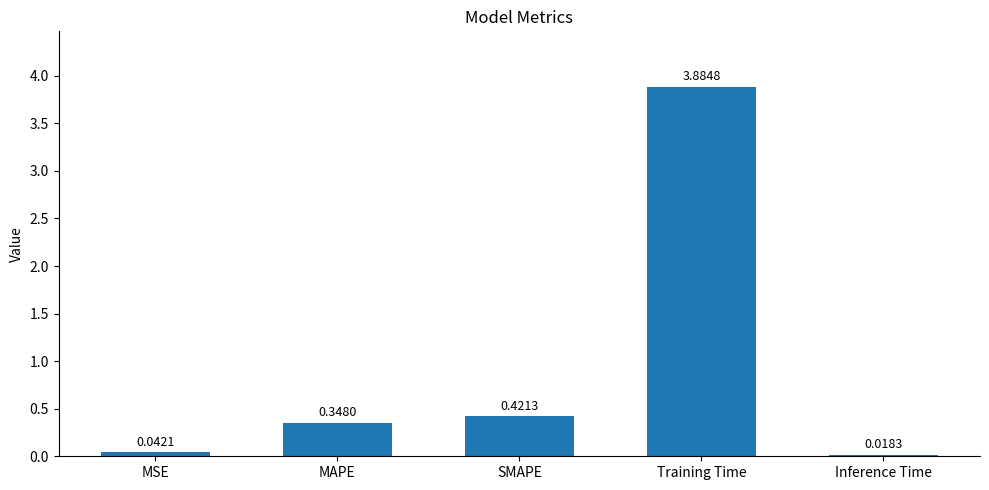

What is the change in value from MAPE to Inference Time?

-0.3